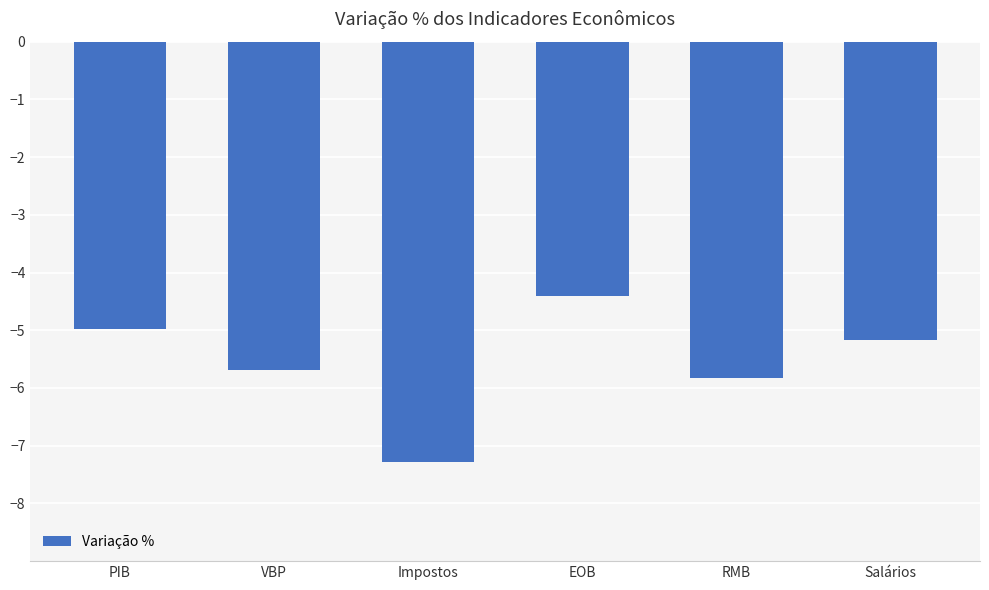

What is the difference between the maximum and minimum values?

2.9